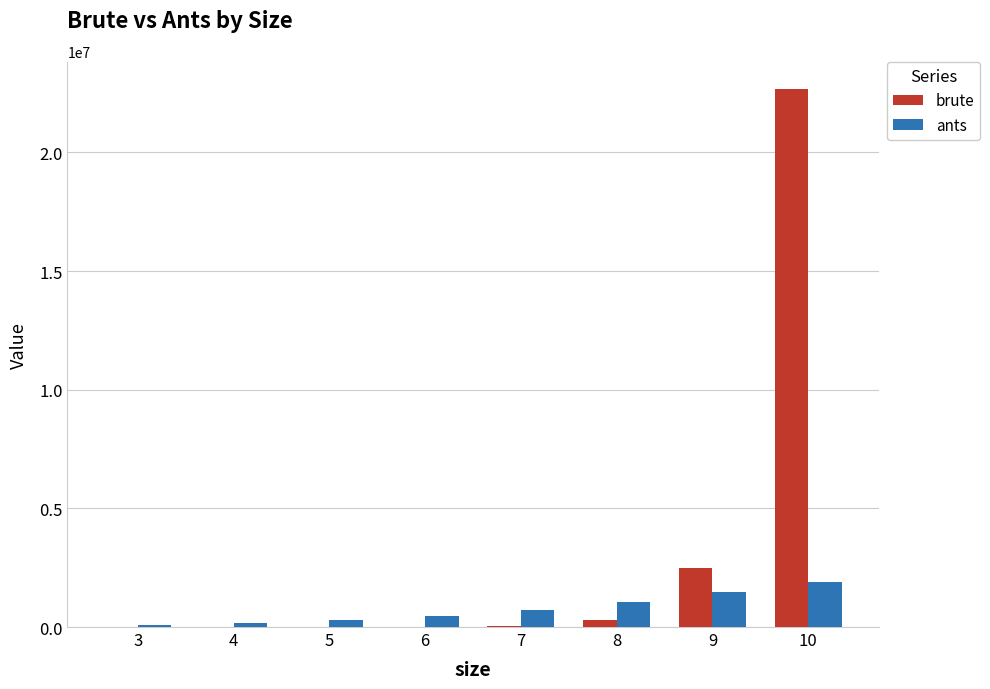

Between 3 and 9, which series saw the biggest shift?

brute